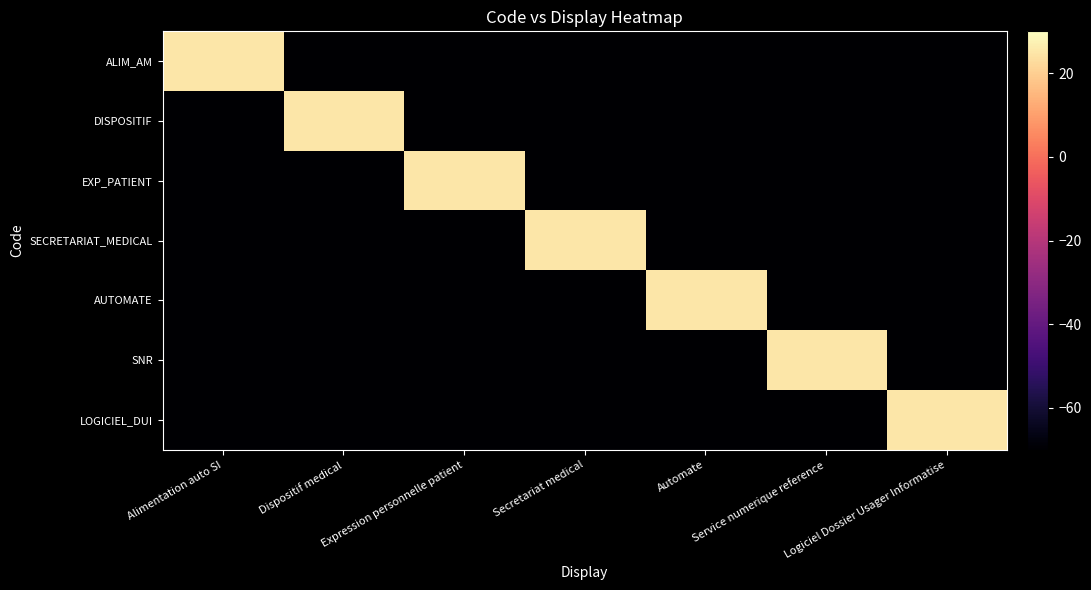

Reading right to left, list all the values displayed in this chart.

ALIM_AM: Logiciel Dossier Usager Informatise=-70	Service numerique reference=-70	Automate=-70	Secretariat medical=-70	Expression personnelle patient=-70	Dispositif medical=-70	Alimentation auto SI=25
DISPOSITIF: Logiciel Dossier Usager Informatise=-70	Service numerique reference=-70	Automate=-70	Secretariat medical=-70	Expression personnelle patient=-70	Dispositif medical=25	Alimentation auto SI=-70
EXP_PATIENT: Logiciel Dossier Usager Informatise=-70	Service numerique reference=-70	Automate=-70	Secretariat medical=-70	Expression personnelle patient=25	Dispositif medical=-70	Alimentation auto SI=-70
SECRETARIAT_MEDICAL: Logiciel Dossier Usager Informatise=-70	Service numerique reference=-70	Automate=-70	Secretariat medical=25	Expression personnelle patient=-70	Dispositif medical=-70	Alimentation auto SI=-70
AUTOMATE: Logiciel Dossier Usager Informatise=-70	Service numerique reference=-70	Automate=25	Secretariat medical=-70	Expression personnelle patient=-70	Dispositif medical=-70	Alimentation auto SI=-70
SNR: Logiciel Dossier Usager Informatise=-70	Service numerique reference=25	Automate=-70	Secretariat medical=-70	Expression personnelle patient=-70	Dispositif medical=-70	Alimentation auto SI=-70
LOGICIEL_DUI: Logiciel Dossier Usager Informatise=25	Service numerique reference=-70	Automate=-70	Secretariat medical=-70	Expression personnelle patient=-70	Dispositif medical=-70	Alimentation auto SI=-70